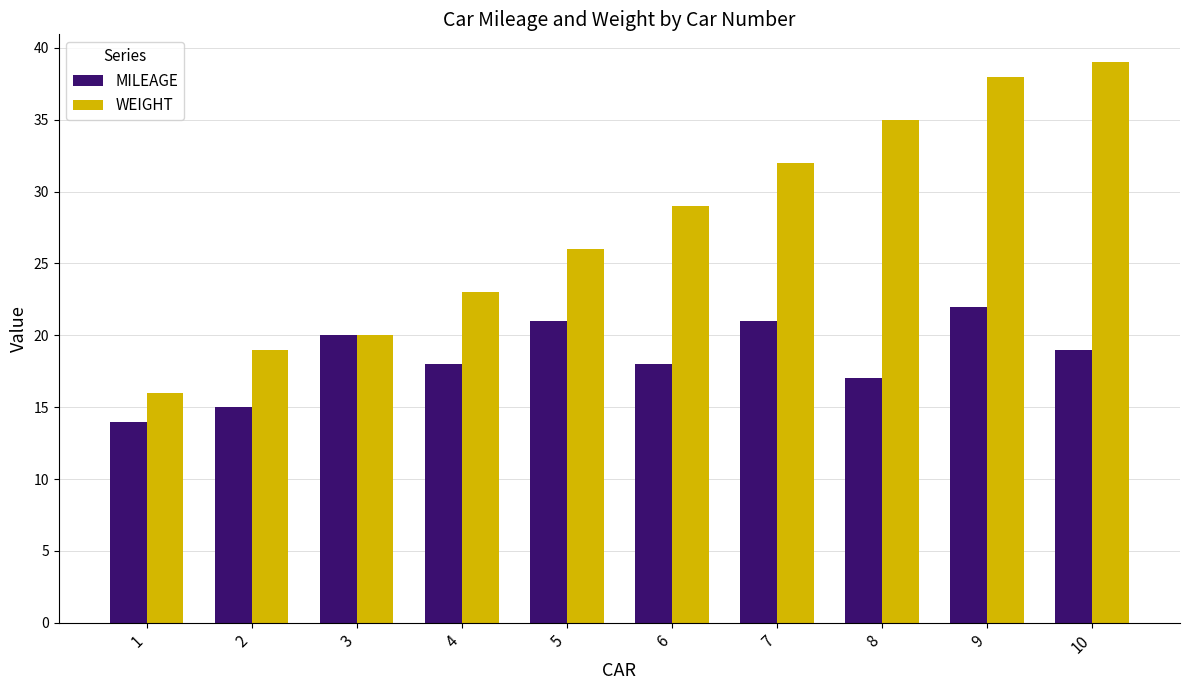

What is the sum of all MILEAGE values?

185